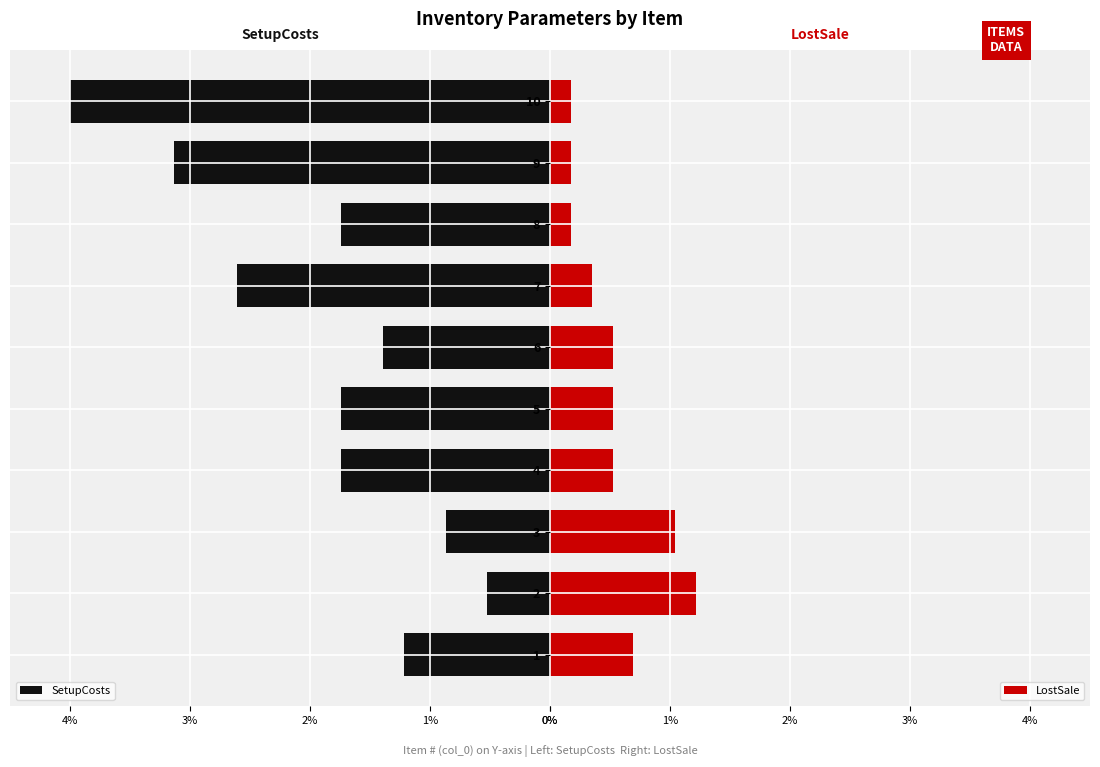

Is it true that LostSale equals 0.5 at 4?

True